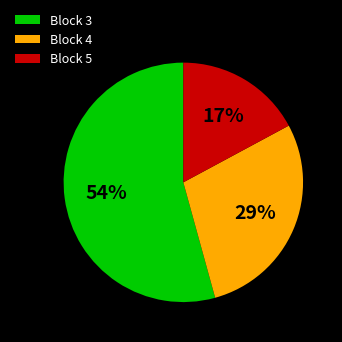

To the nearest percent, what percentage of the pie is Block 3?

54%